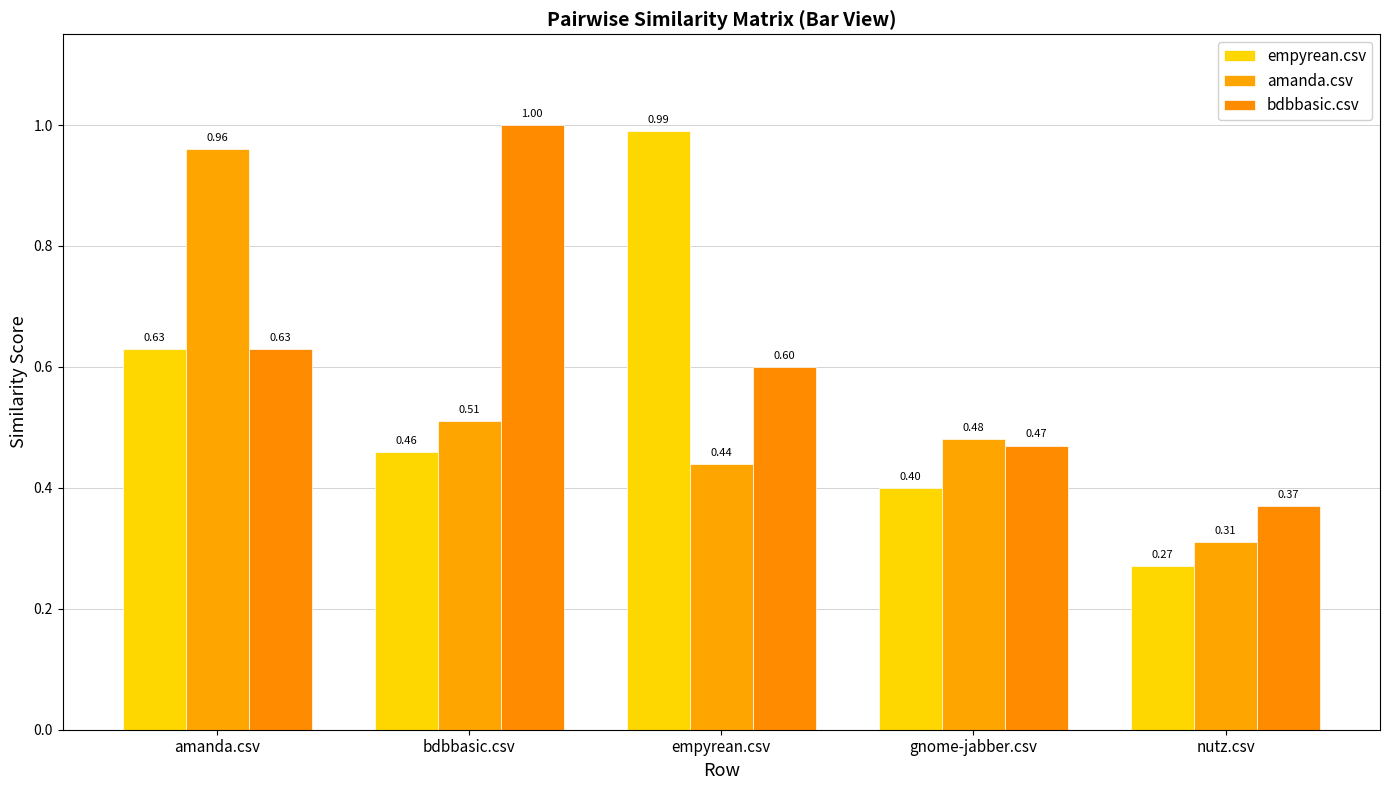

Which label corresponds to the smallest value in the chart?

nutz.csv